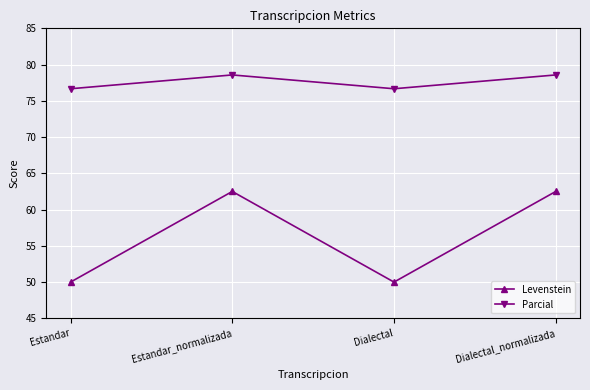

Reading left to right, list all the values displayed in this chart.

Levenstein: 50.0	62.5	50.0	62.5
Parcial: 76.7	78.6	76.7	78.6